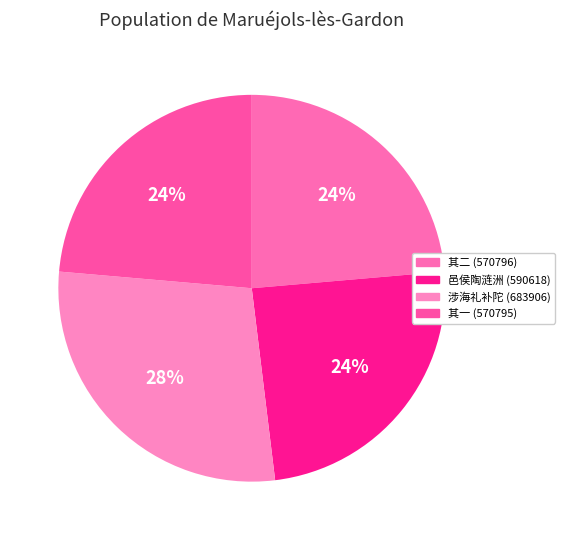

Is there any slice that represents more than half of the pie?

No